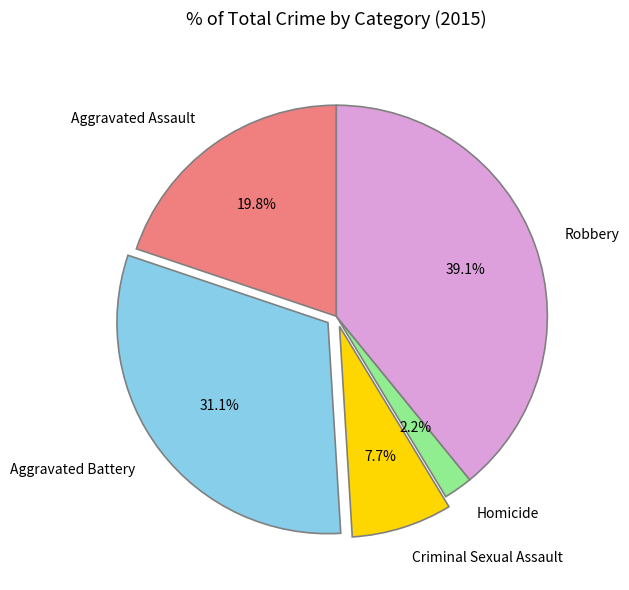

Is there any slice that represents more than half of the pie?

No